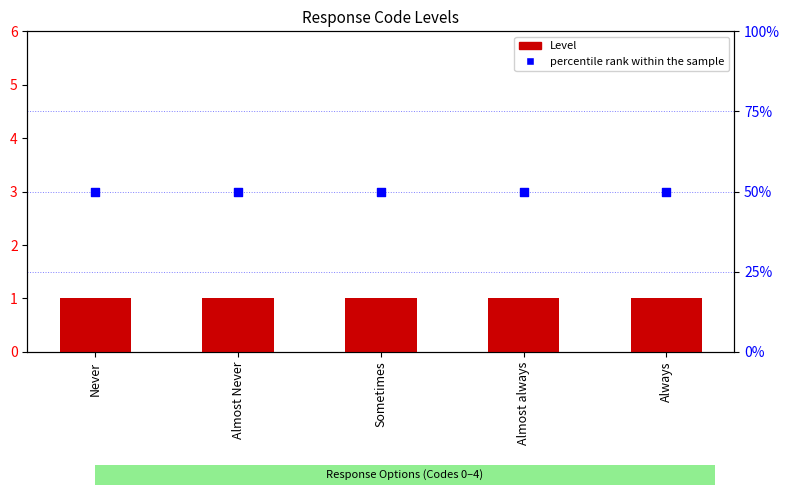

Which series reaches the minimum Y coordinate?

Level